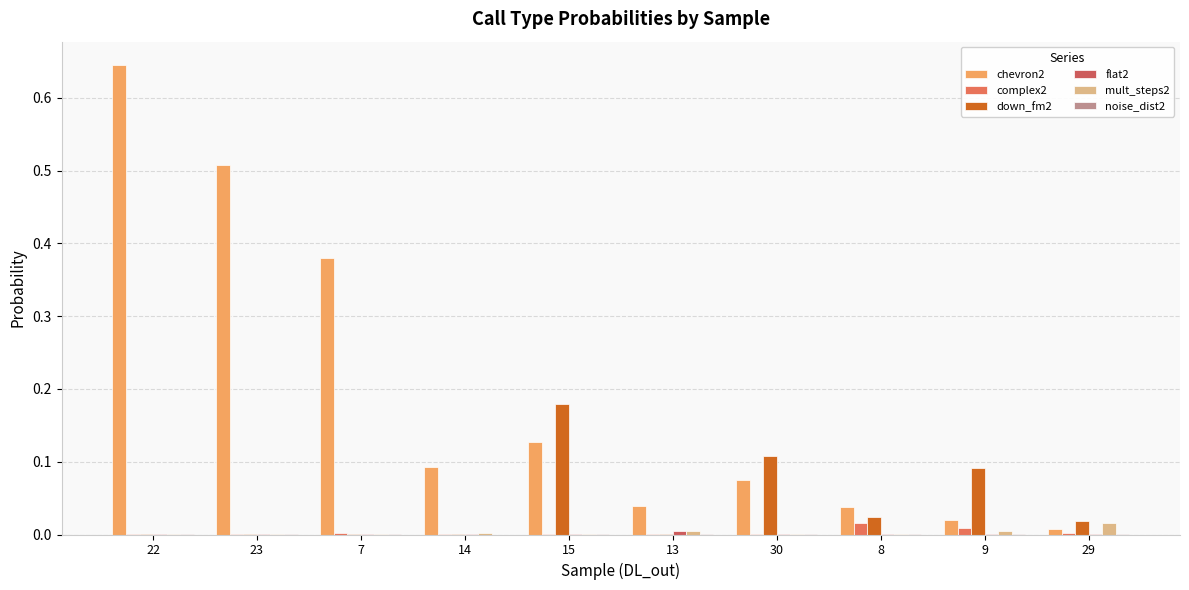

Are the bars horizontal?

No